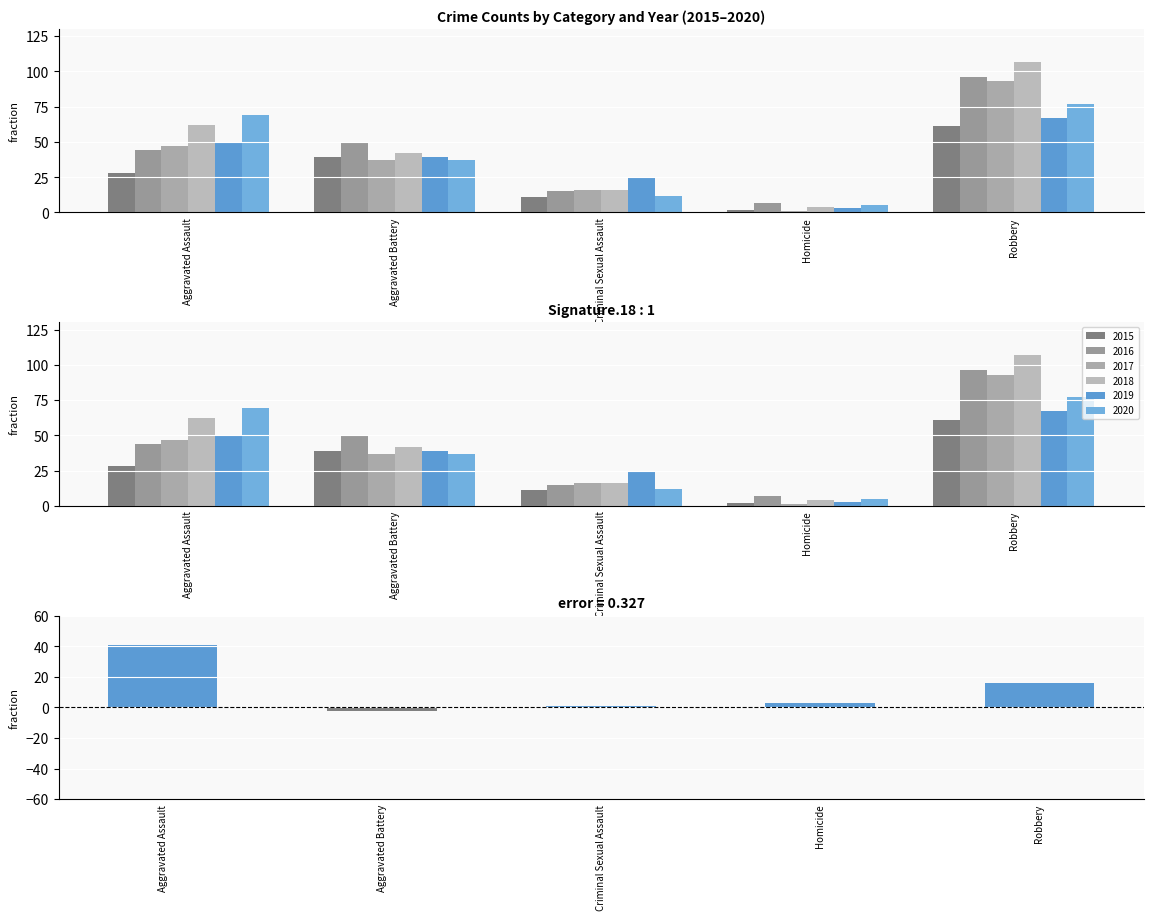

What is the label of the 2nd bar from the left?

Aggravated Battery